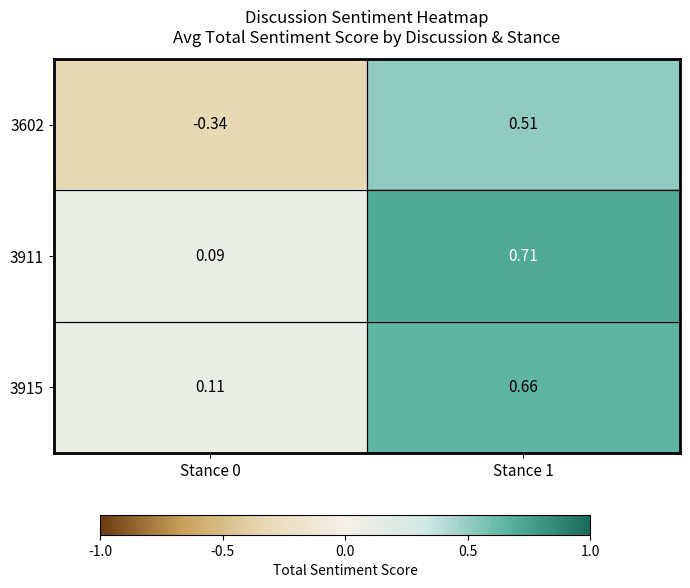

Is the value of 3602 at Stance 1 greater than the value of 3911 at Stance 0?

Yes